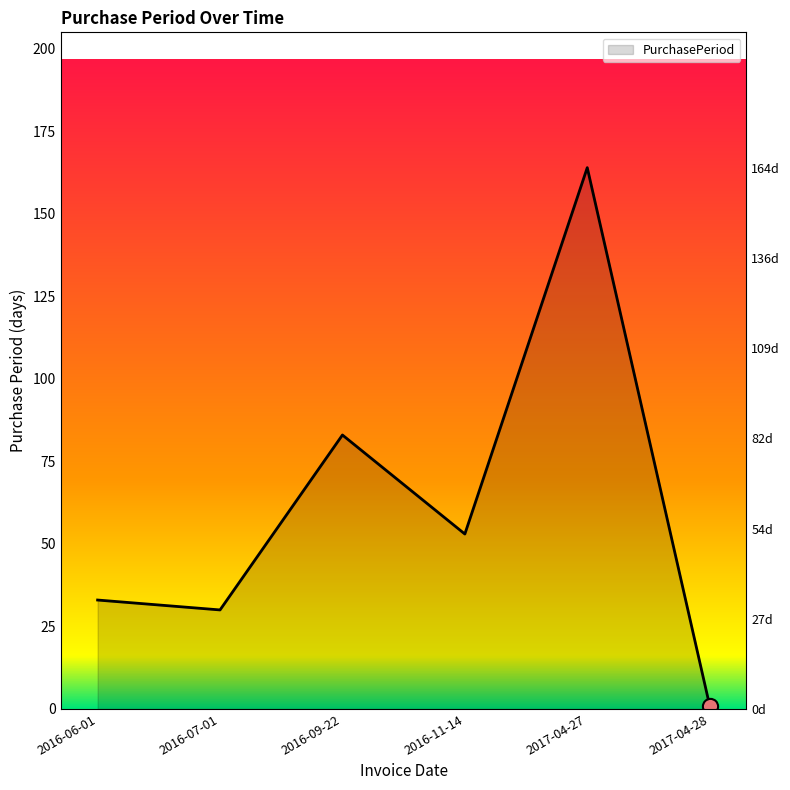

Approximately how many times larger is the value at 2016-07-01 compared to 2017-04-28?

30.0